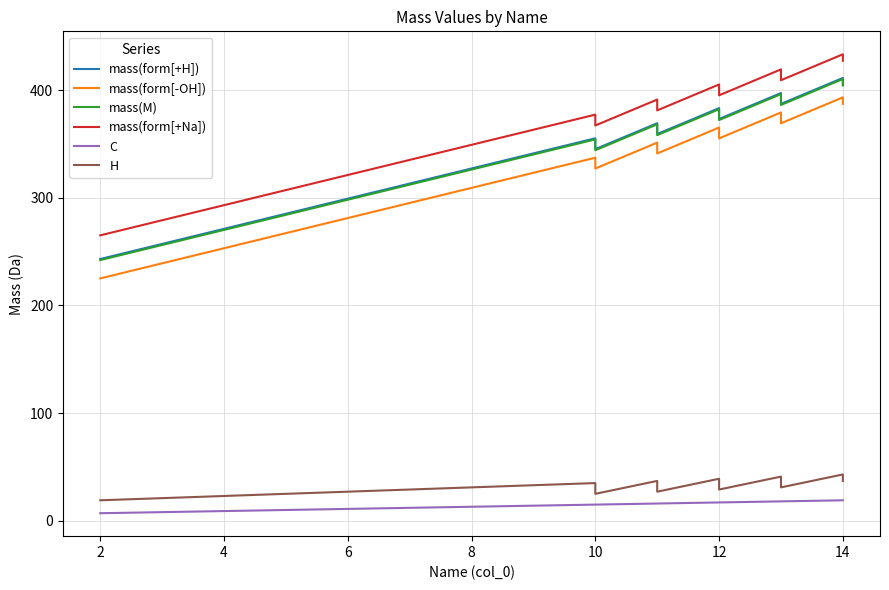

What is the smallest value displayed?

7.0